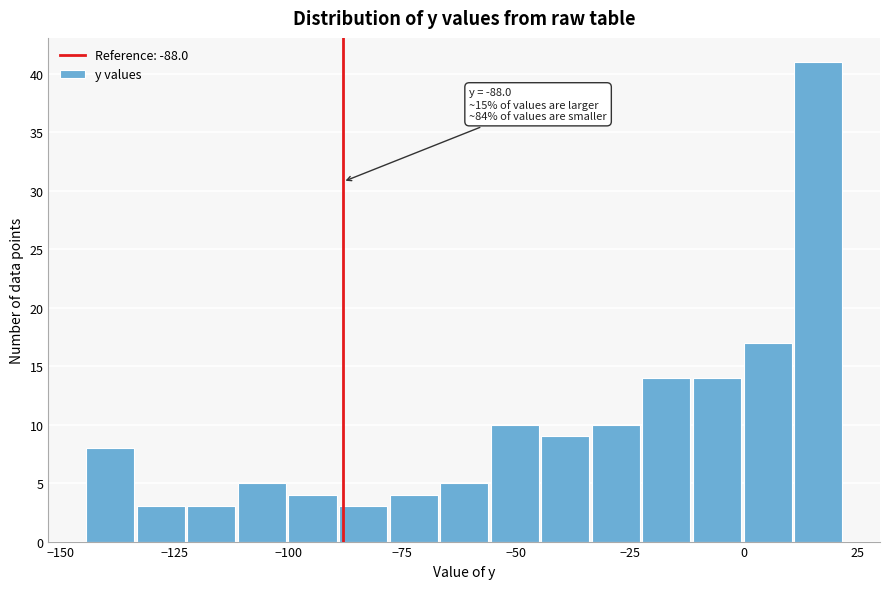

Read against the x-axis, roughly where is the centre of the tallest bar?

15